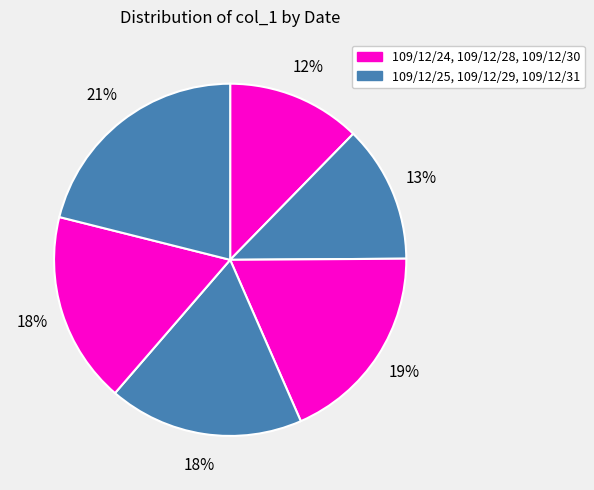

How many slices are in this pie chart?

6